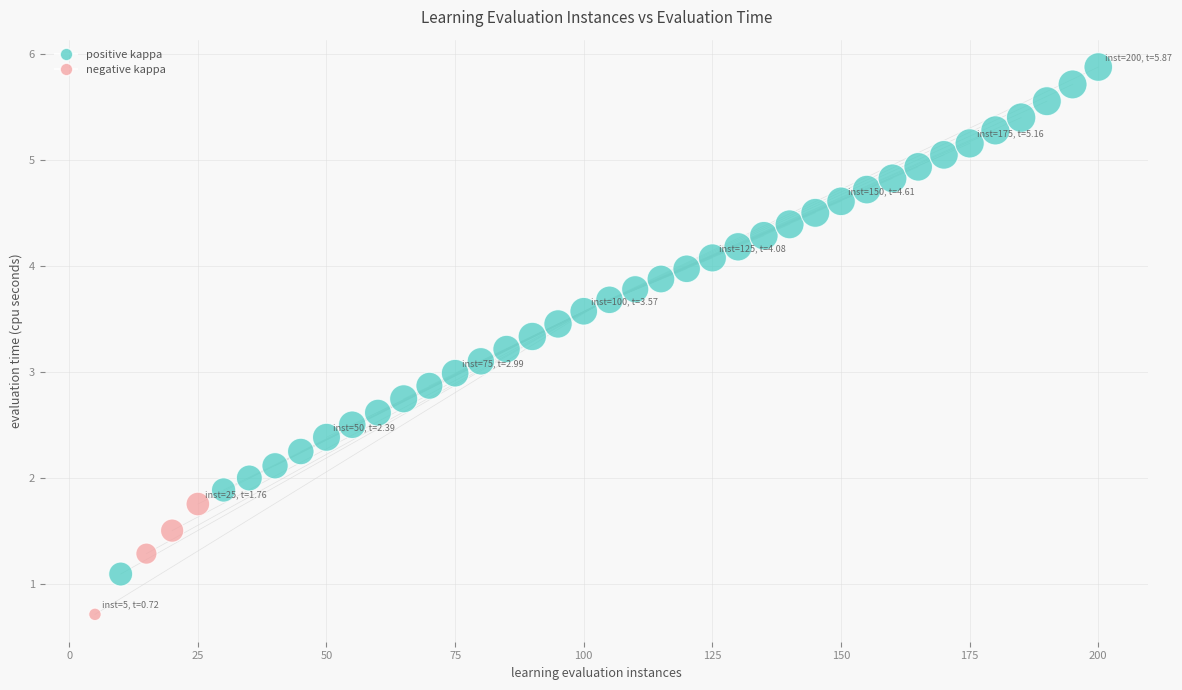

What is the range of Y values (max minus min)?

5.2